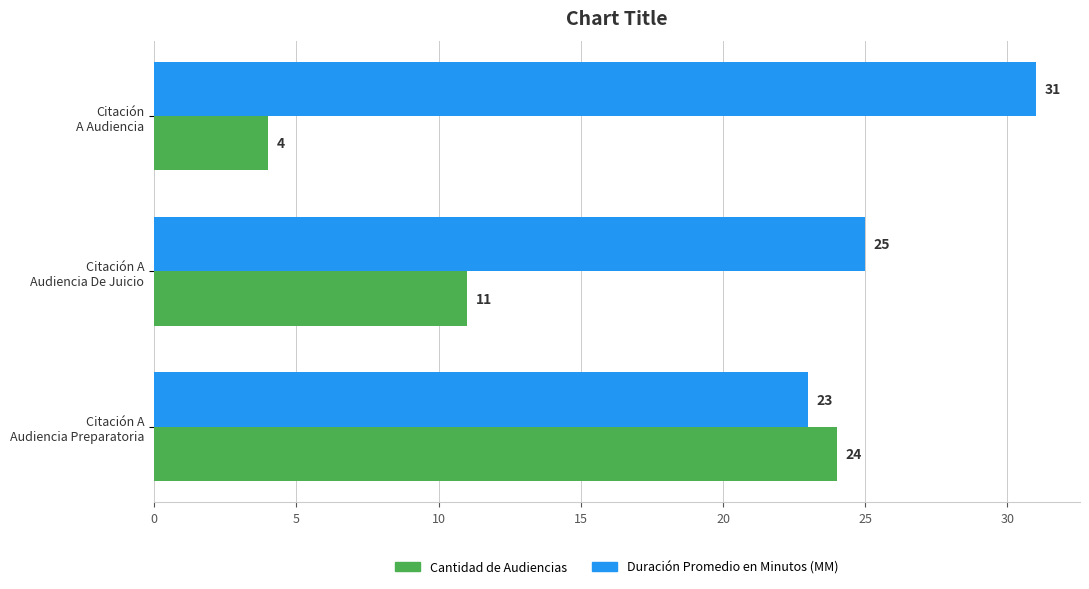

Which series has the widest spread of values?

Cantidad de Audiencias